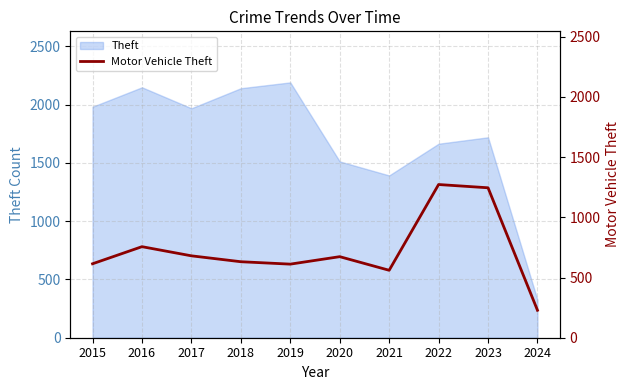

How many lines are shown in the chart?

1